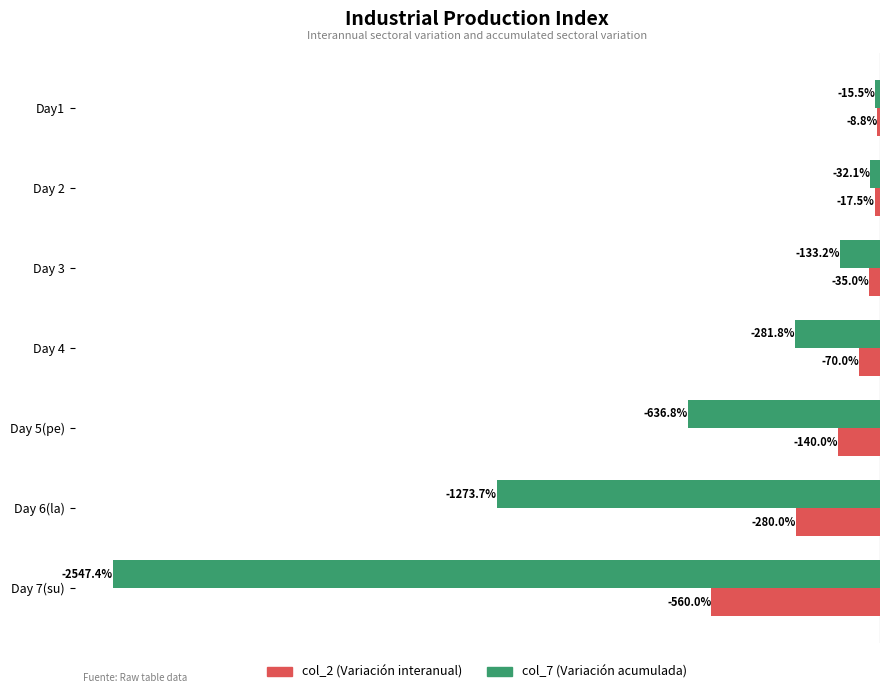

At which category is the sum across all series the highest?

Day1